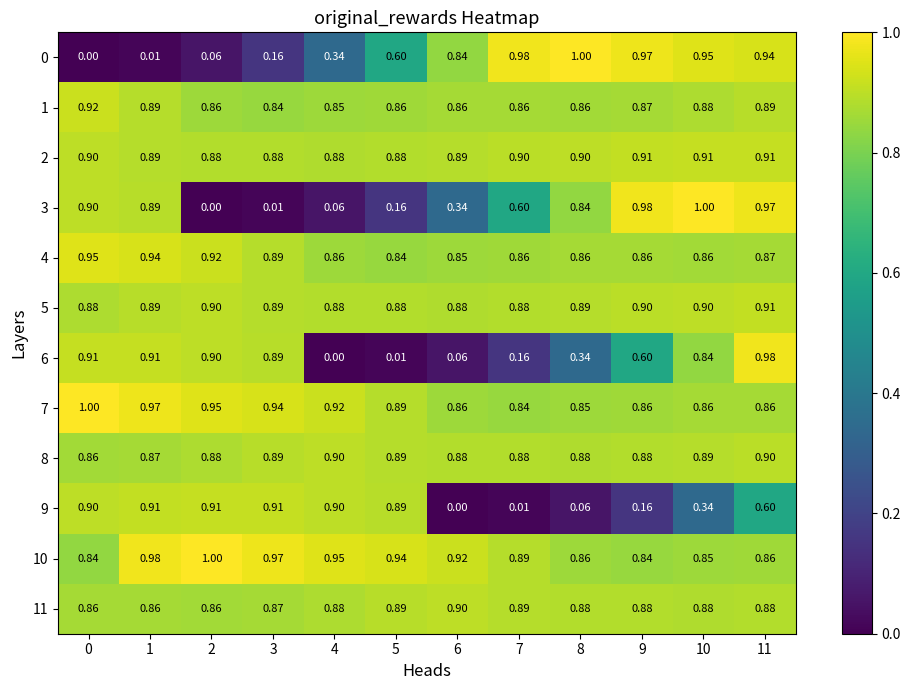

Is the value of 5 at 9 greater than the value of 10 at 2?

No